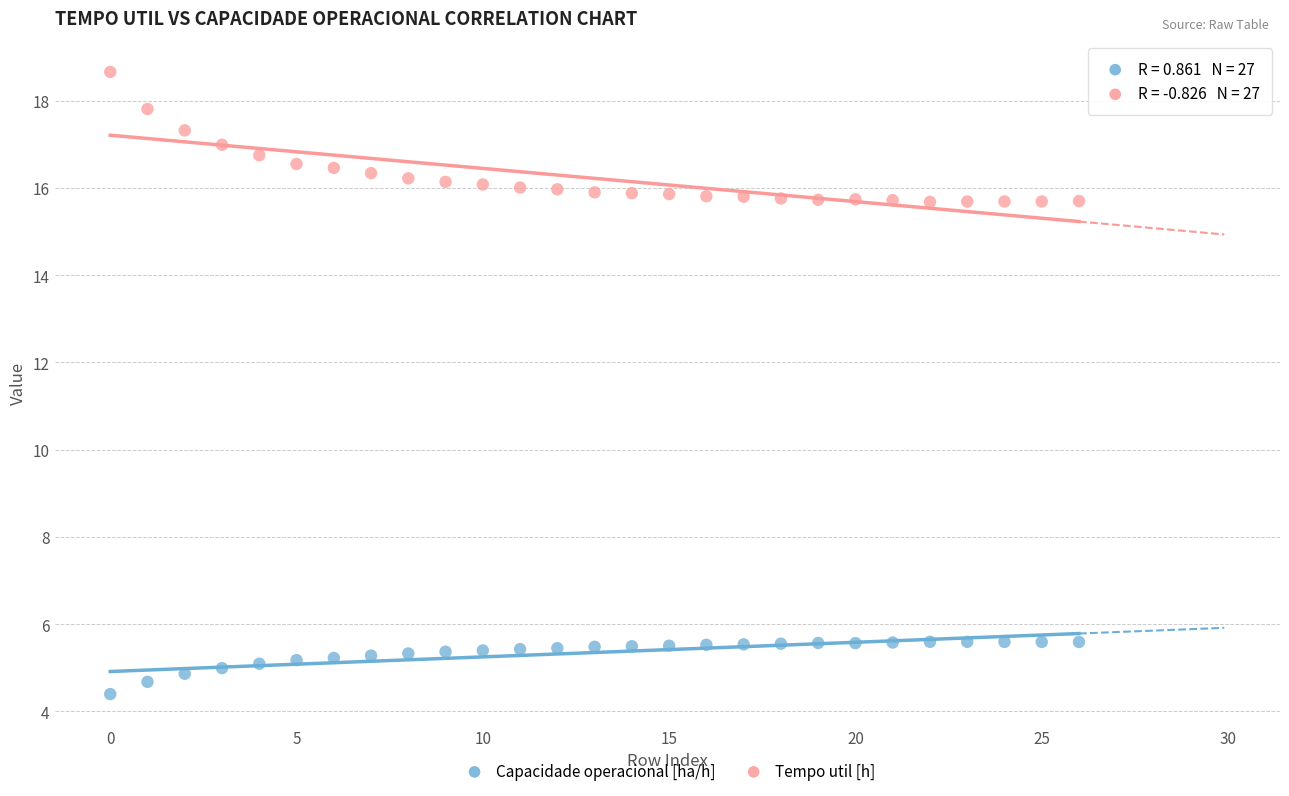

Across all data points, what is the range of Y values (max minus min)?

14.3